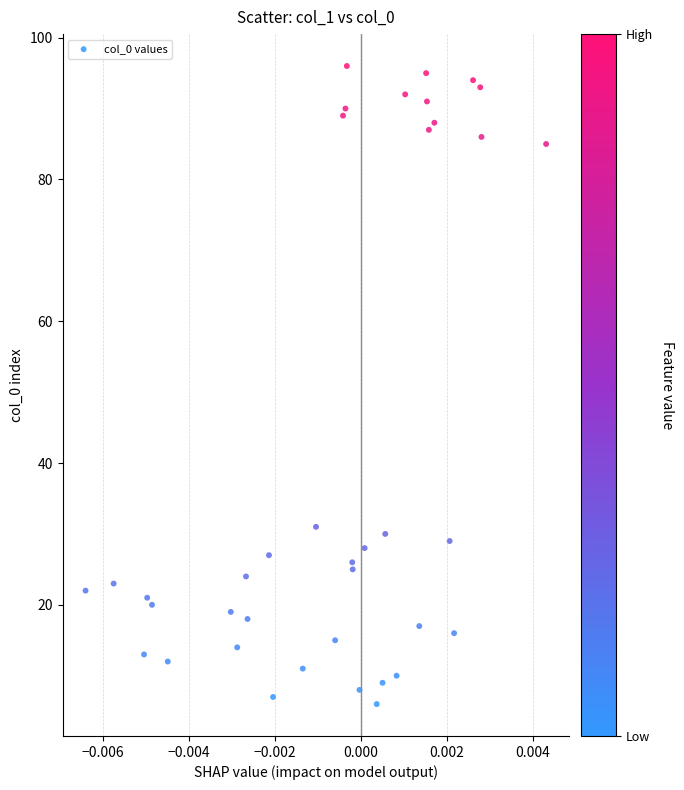

What is the range of Y values (max minus min)?

90